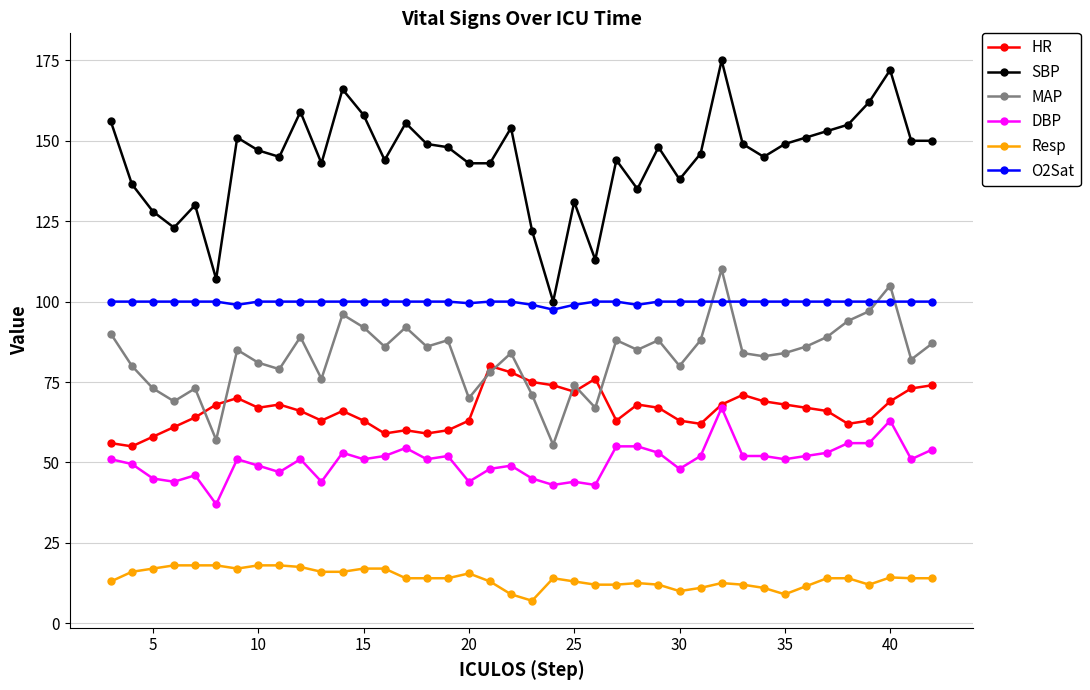

Which series has the largest range (max minus min)?

SBP